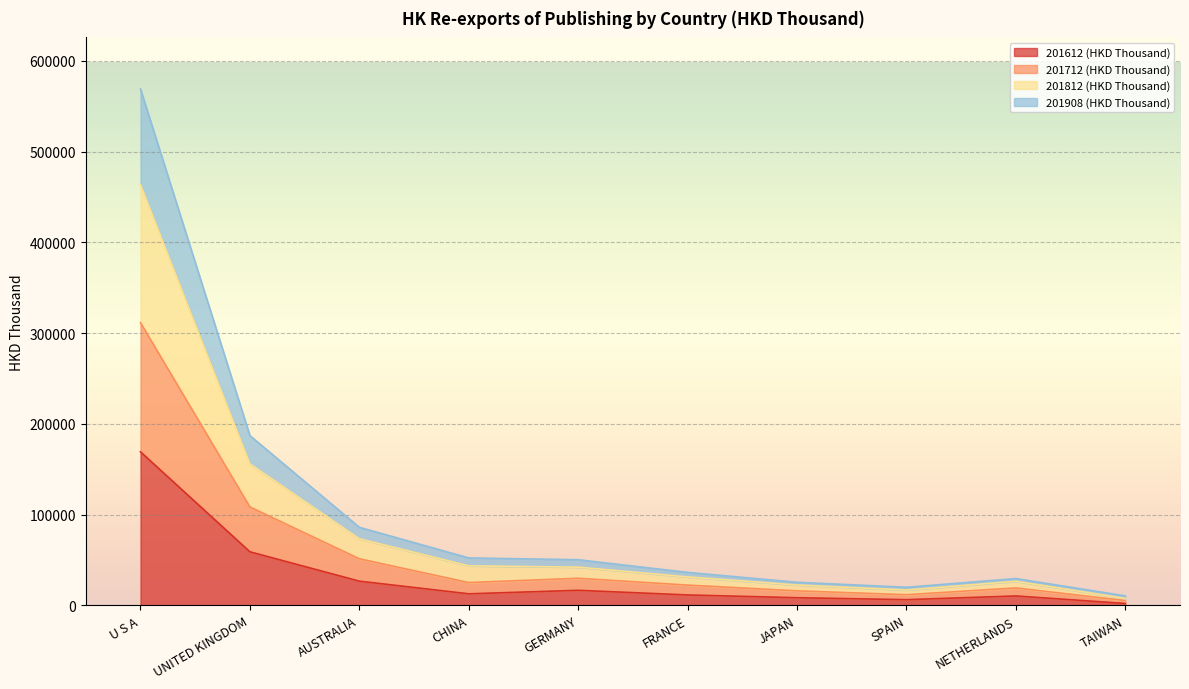

What is the spread (max minus min) of values at SPAIN?

13652.3